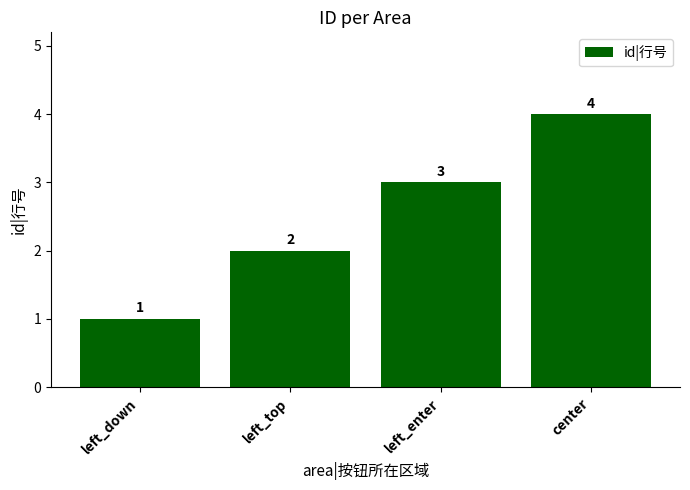

Rank the categories by value from highest to lowest.

center, left_enter, left_top, left_down